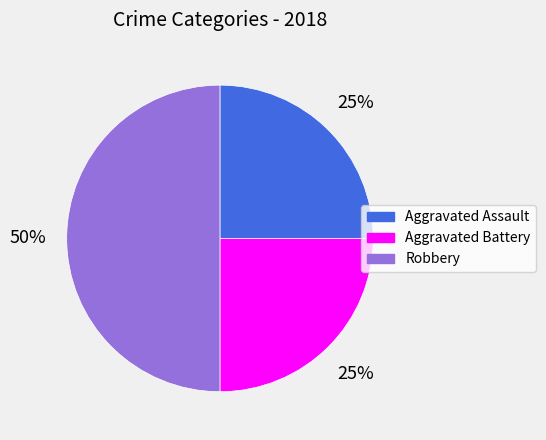

Does Aggravated Assault represent more than half of the total?

No